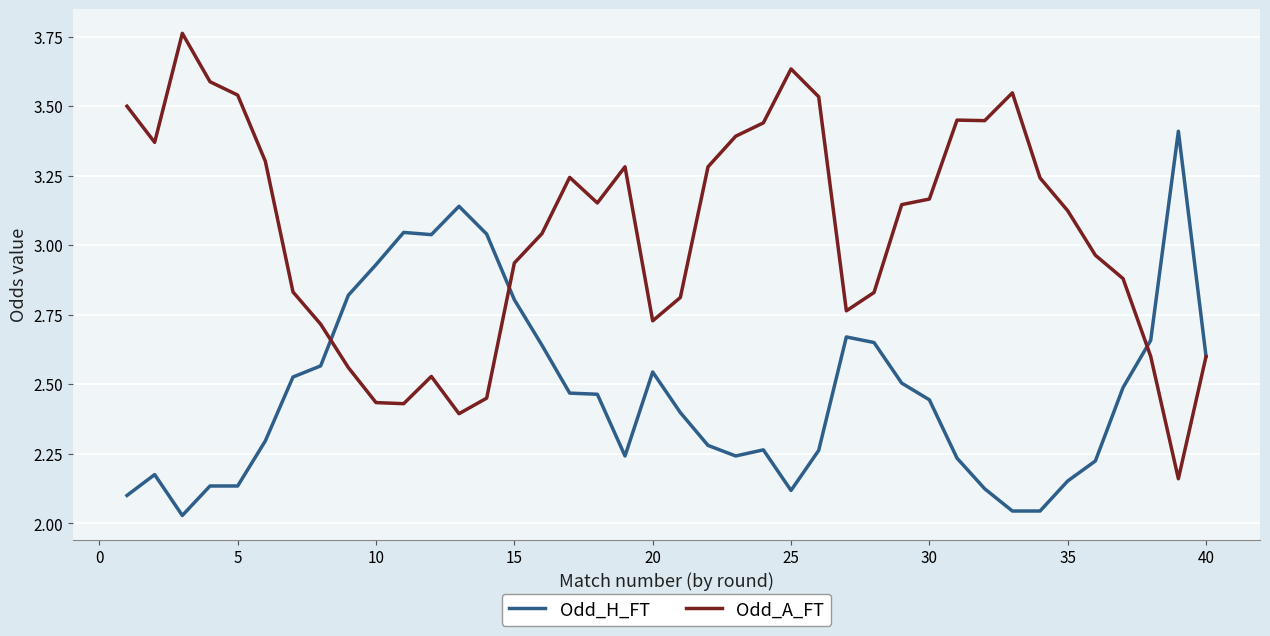

True or false: Odd_H_FT has more than 1 interior local peaks.

True